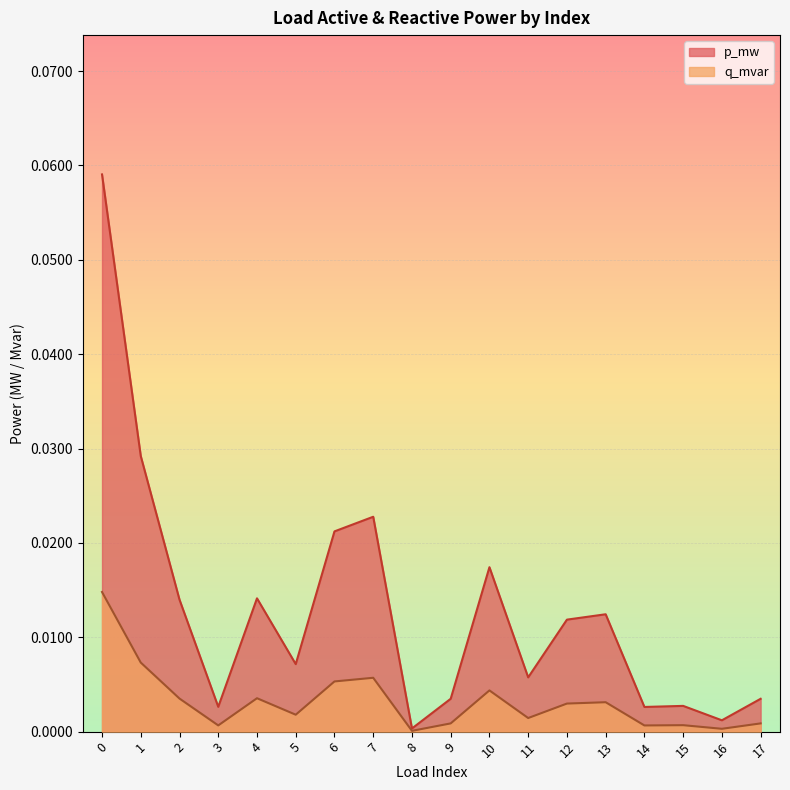

The value of q_mvar at 5 is 0.0. True or false?

False